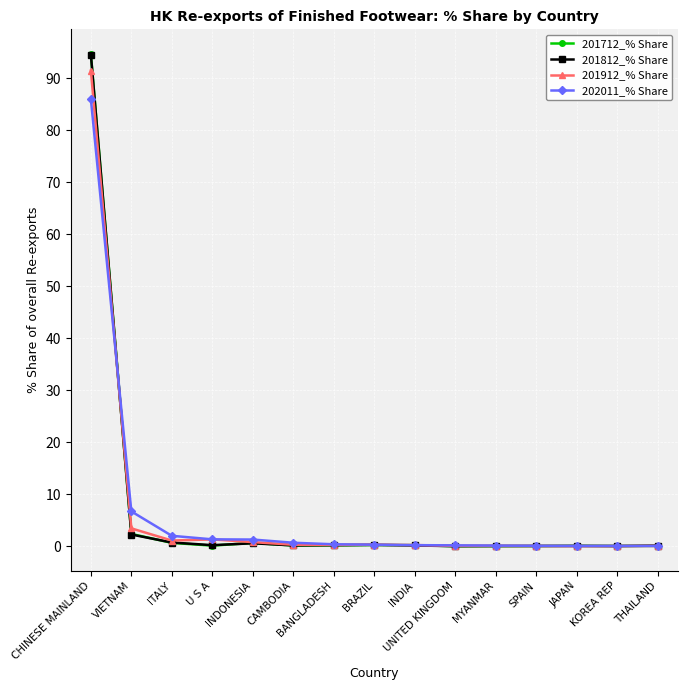

Does the chart have visible grid lines?

Yes